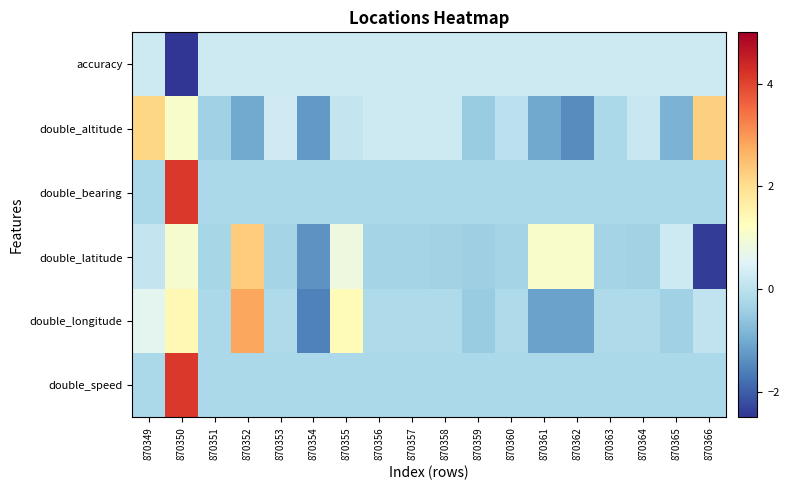

Which has a higher value, 870363 or 870352?

870363